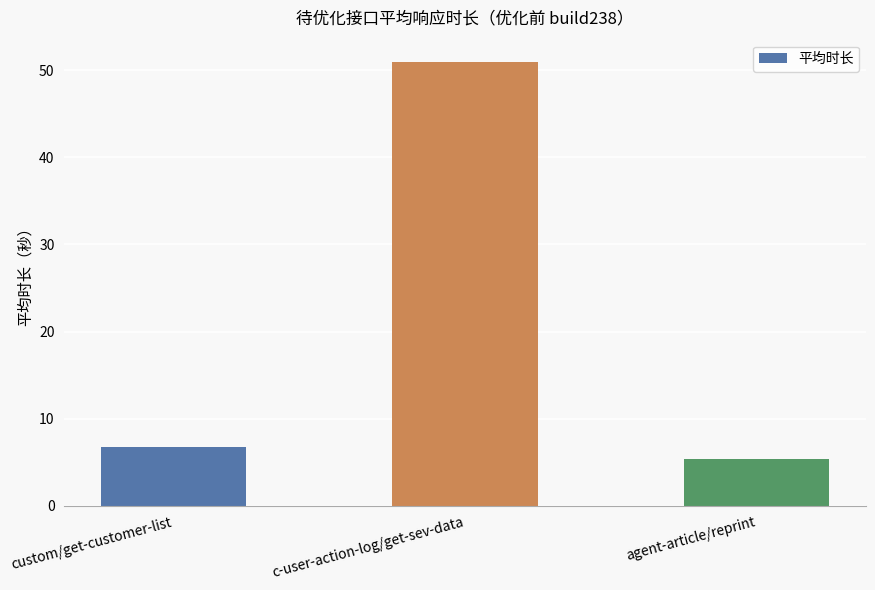

What is the change in value from custom/get-customer-list to agent-article/reprint?

-1.3